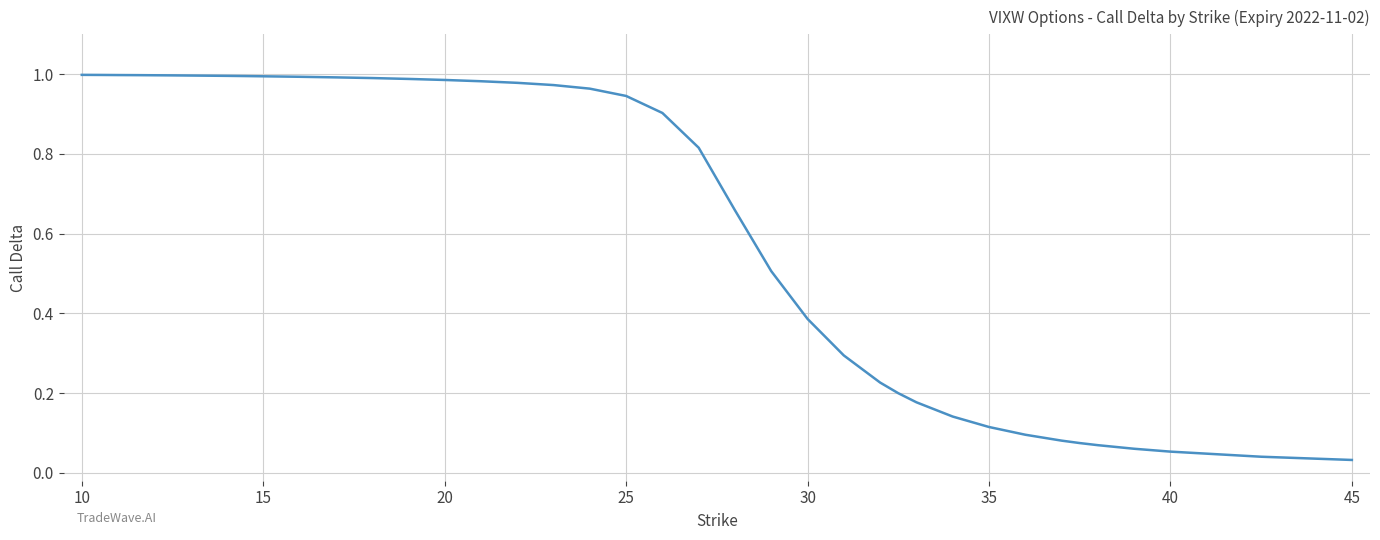

How many lines are shown in the chart?

1